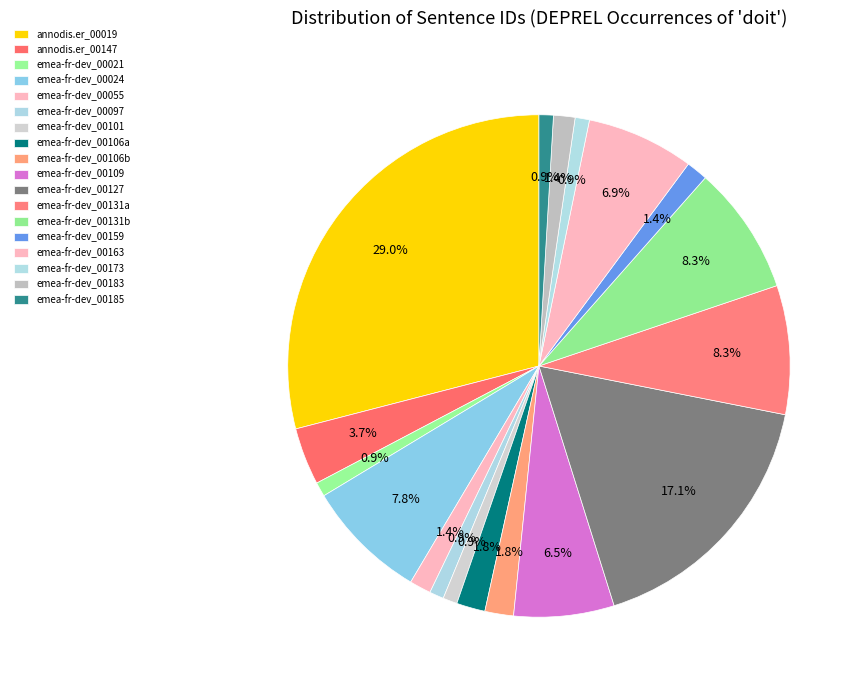

How many segments does this pie chart have?

18